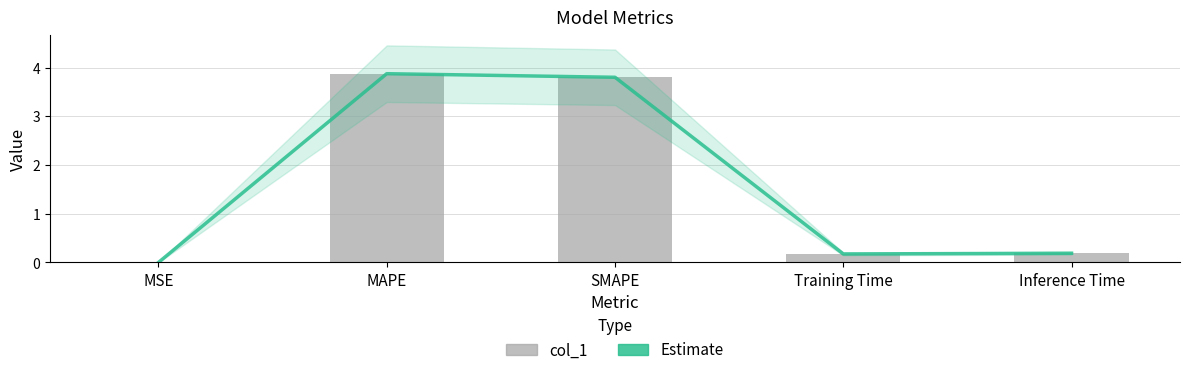

What is the label of the 3rd bar from the right?

SMAPE